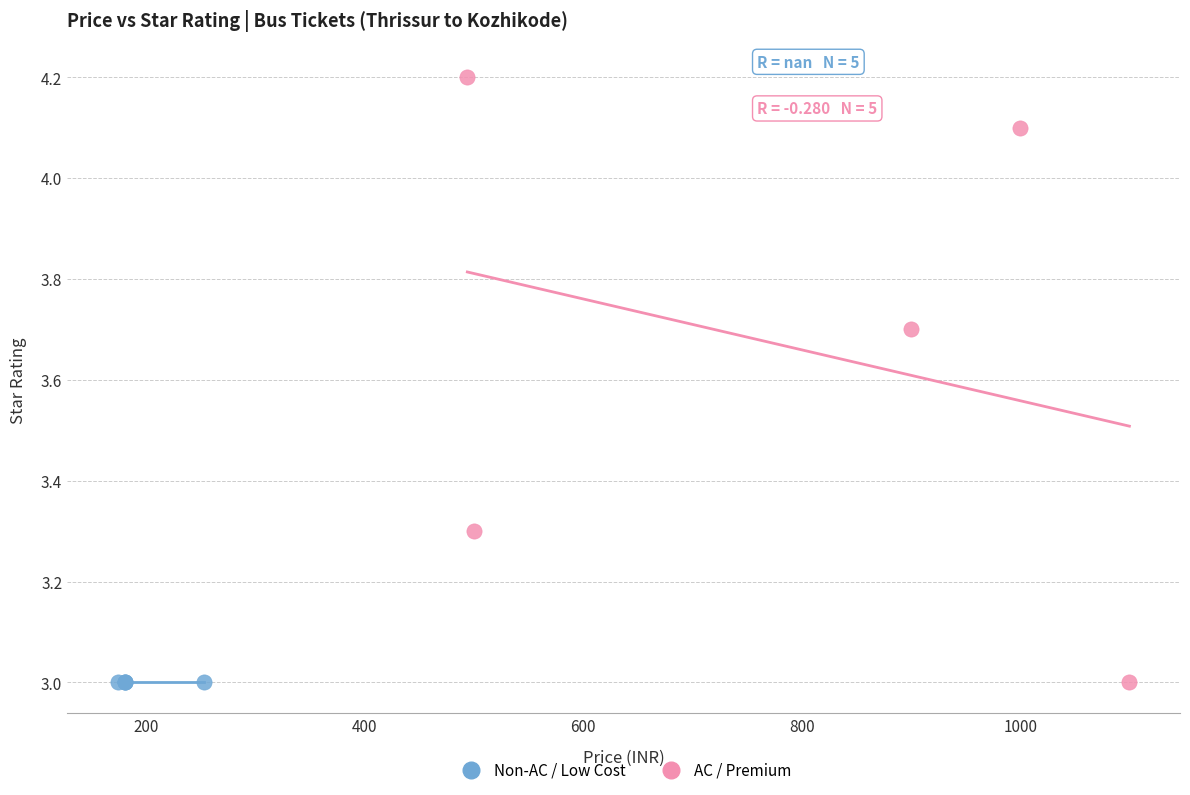

Which series contains the highest Y value?

AC / Premium